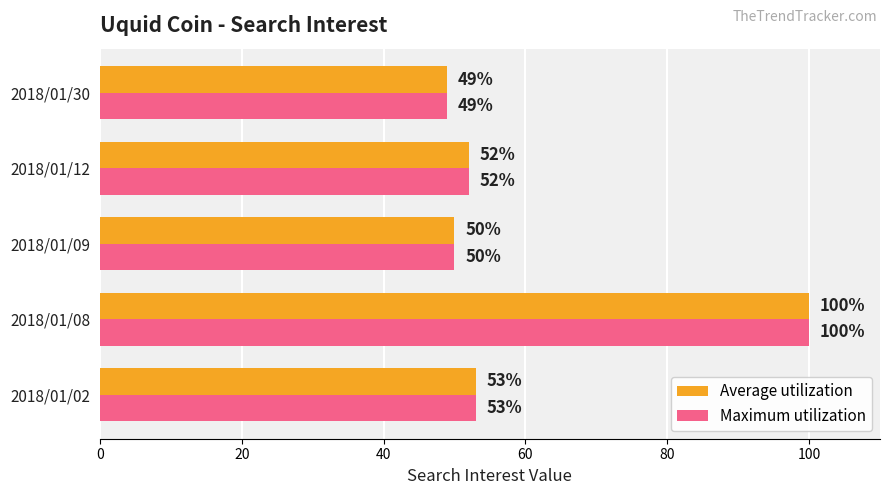

What is the difference between the second highest and minimum values in the Average utilization series?

4